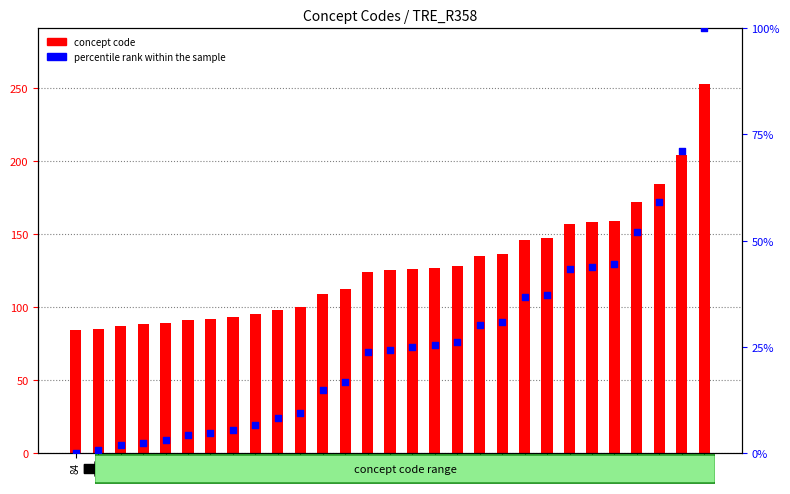

Which series reaches the minimum Y coordinate?

percentile rank within the sample